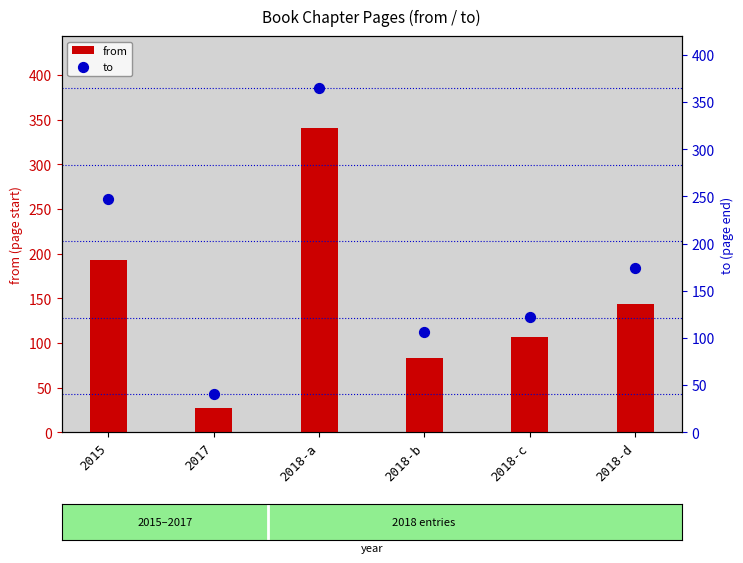

Is the value of from at 2017 greater than the value of to at 2018-b?

No